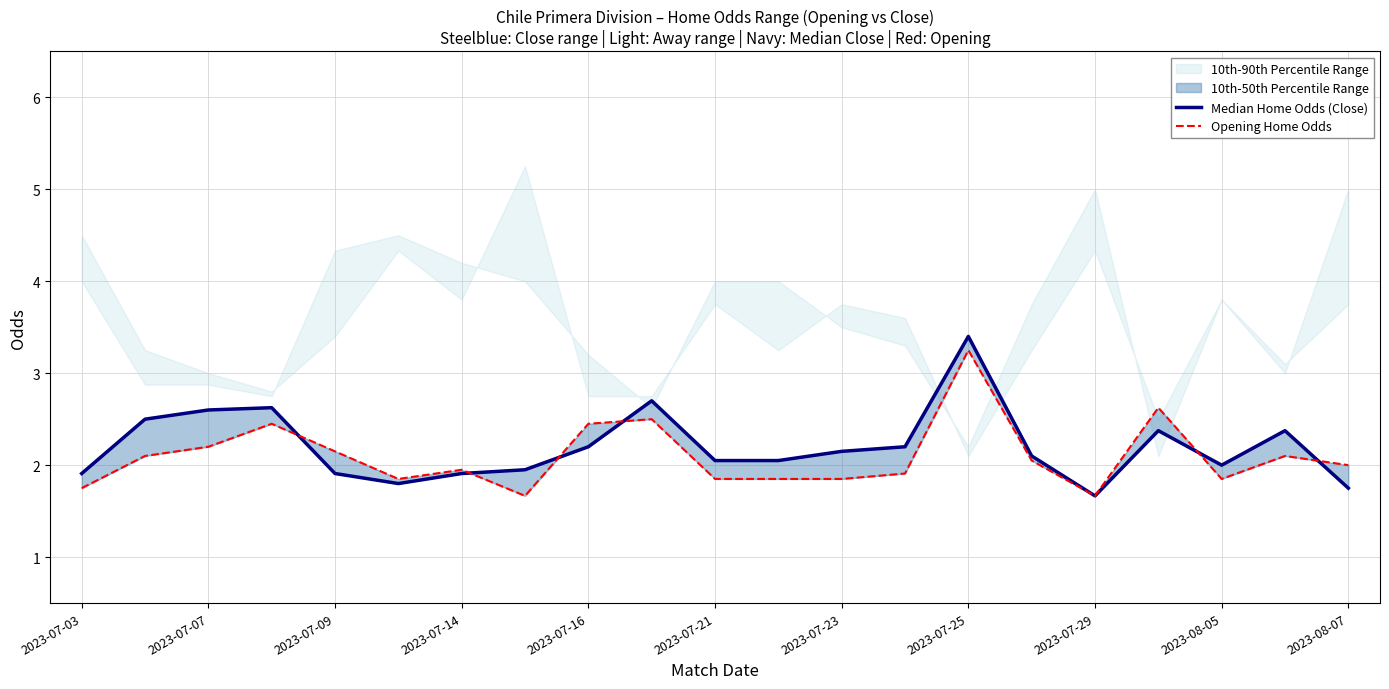

After their last crossing, which series has the higher values: Opening Home Odds or Median Home Odds (Close)?

Opening Home Odds